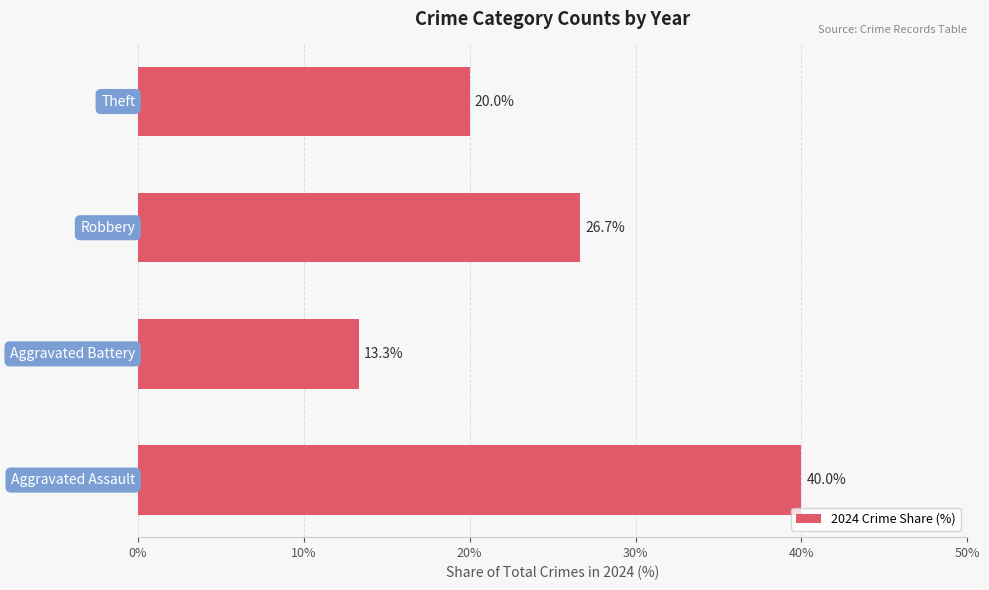

Count the number of data series in this chart.

1